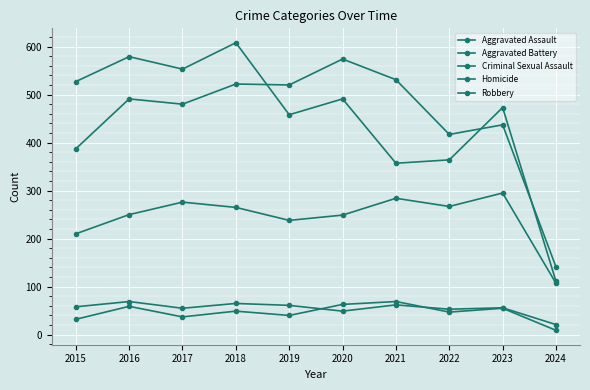

List the labels in order of Robbery value, largest first.

2018, 2016, 2017, 2015, 2020, 2023, 2019, 2022, 2021, 2024